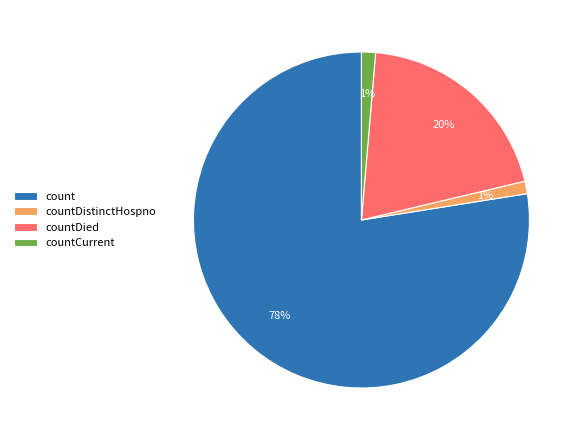

Which slice represents more than half of the pie?

count